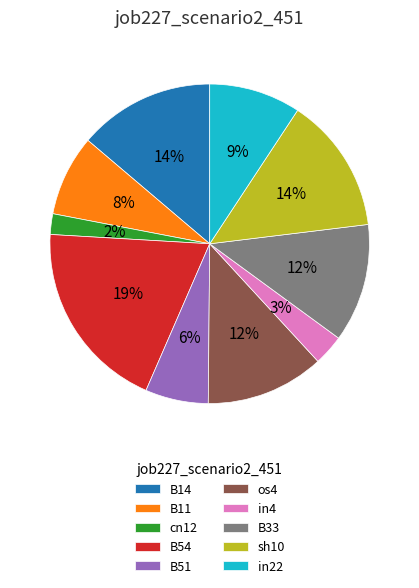

How many segments does this pie chart have?

10